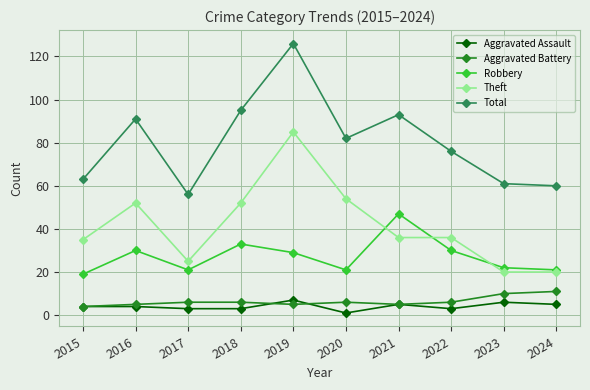

True or false: Total and Theft cross at least once.

False